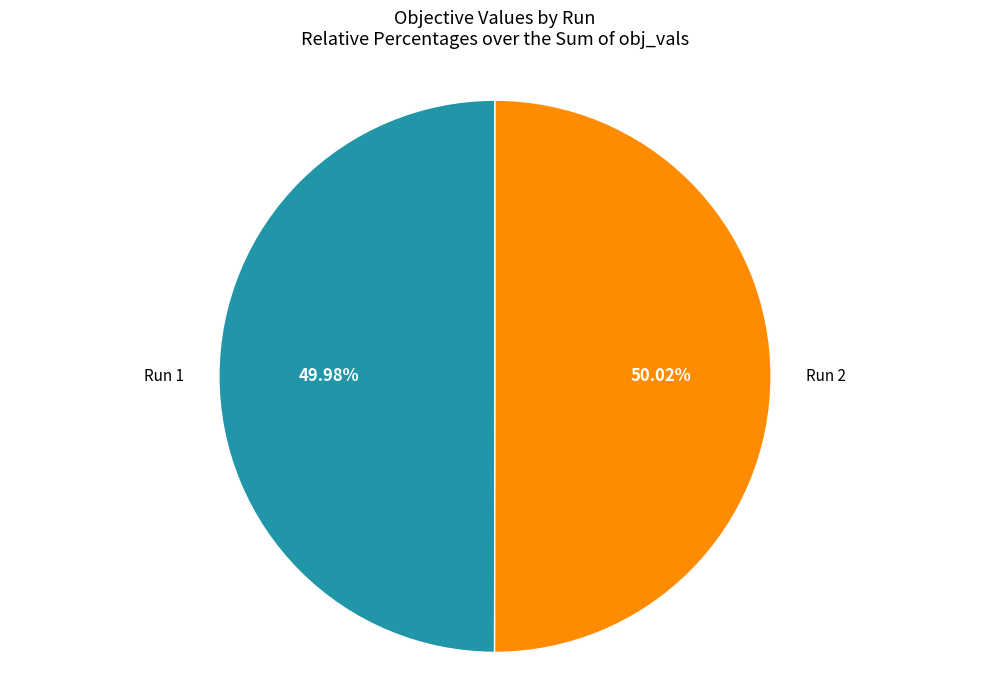

Is there a majority slice in this chart?

Yes